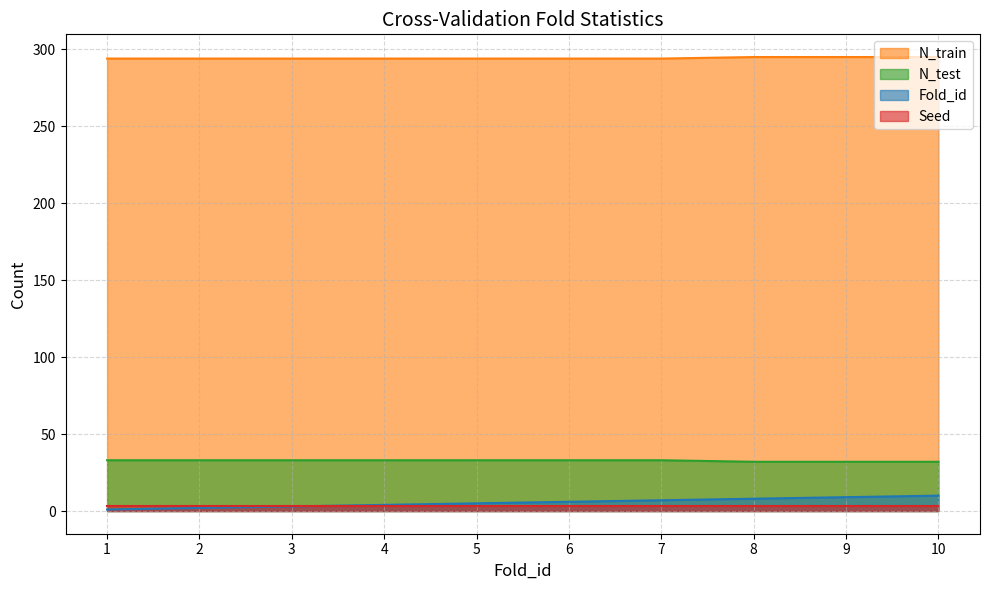

What is the highest value of the N_test series?

33